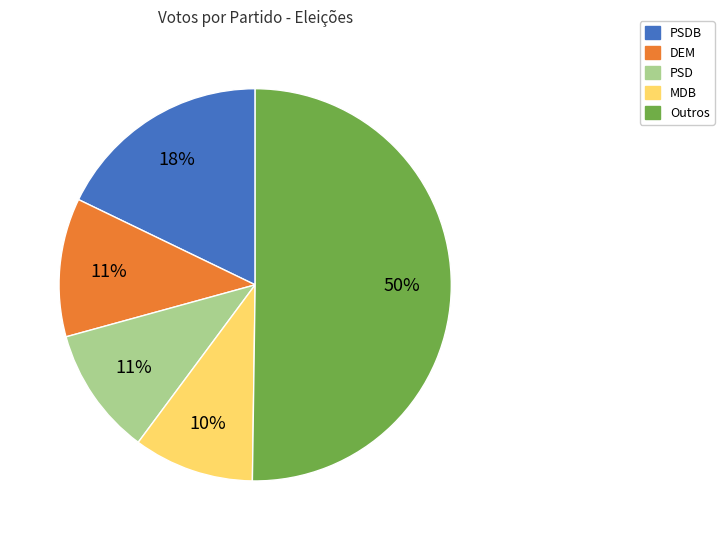

To the nearest percent, what percentage of the pie is DEM?

11%